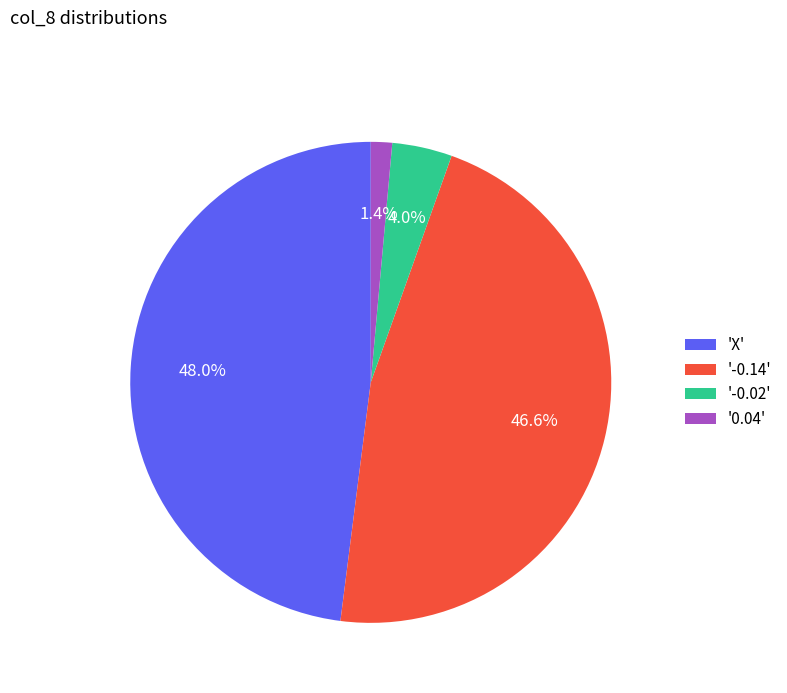

Between '-0.14' and '0.04', which is larger?

'-0.14'